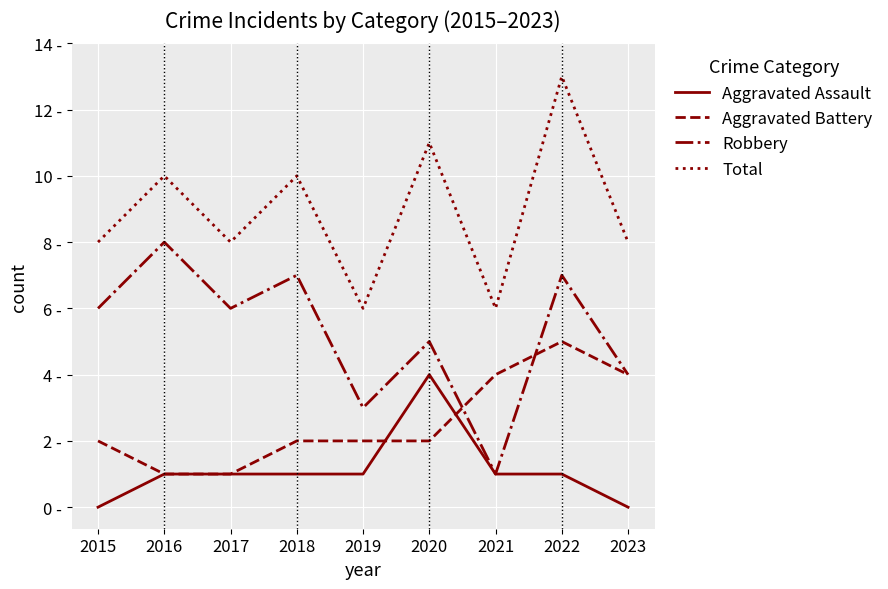

Reading left to right, list all the values displayed in this chart.

Aggravated Assault: 2015=0	2016=1	2017=1	2018=1	2019=1	2020=4	2021=1	2022=1	2023=0
Aggravated Battery: 2015=2	2016=1	2017=1	2018=2	2019=2	2020=2	2021=4	2022=5	2023=4
Robbery: 2015=6	2016=8	2017=6	2018=7	2019=3	2020=5	2021=1	2022=7	2023=4
Total: 2015=8	2016=10	2017=8	2018=10	2019=6	2020=11	2021=6	2022=13	2023=8